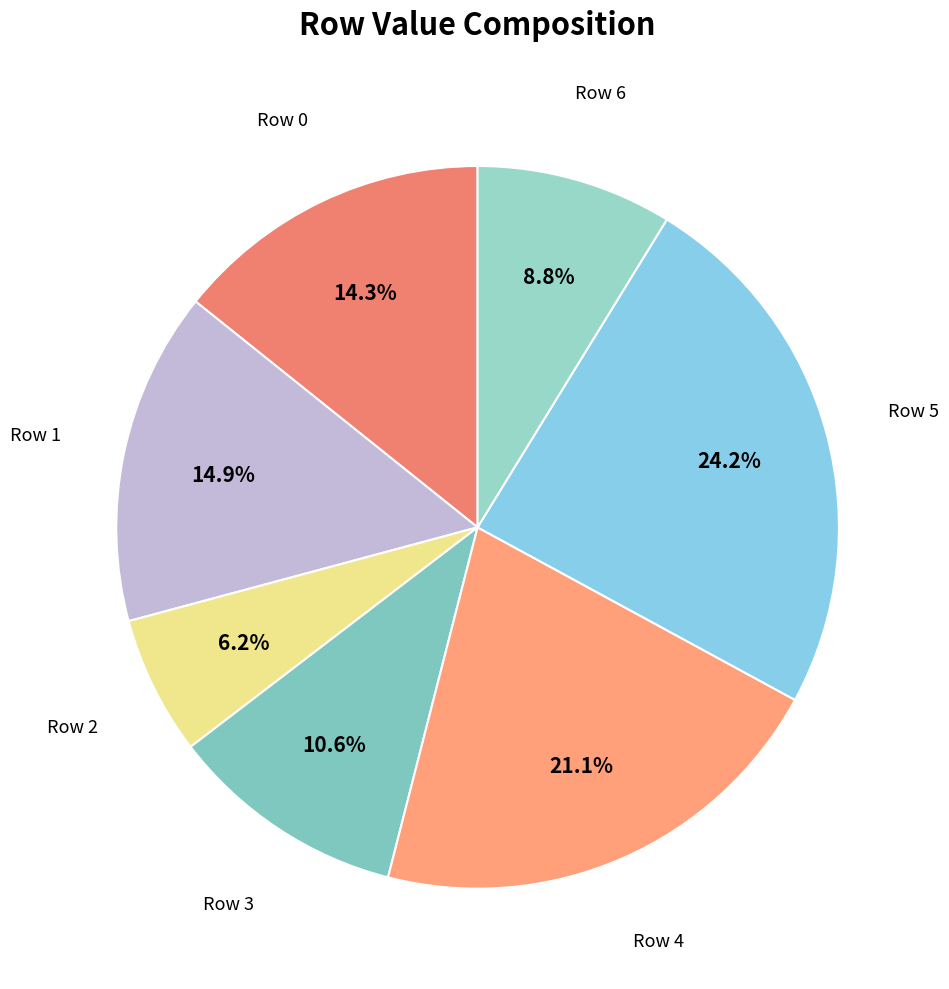

Rank the categories by value from lowest to highest.

Row 2, Row 6, Row 3, Row 0, Row 1, Row 4, Row 5